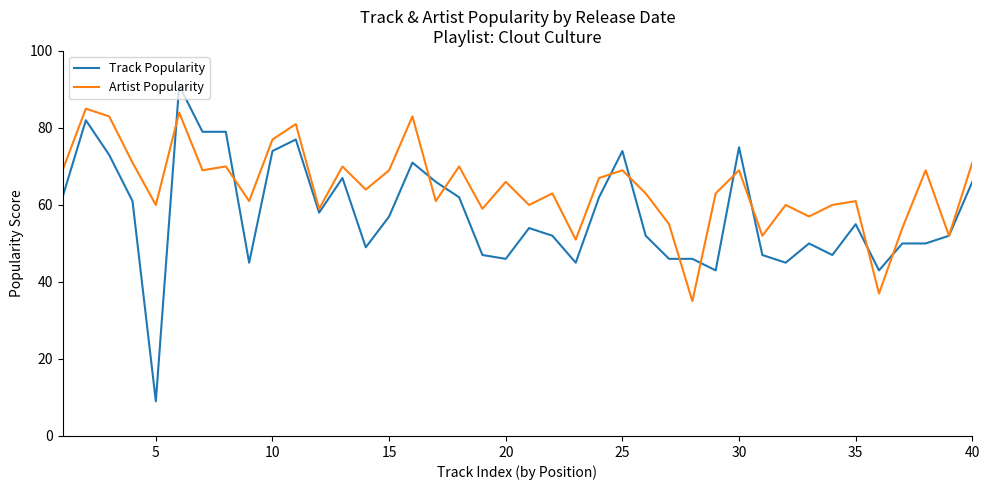

Which series has the widest spread of values?

Track Popularity